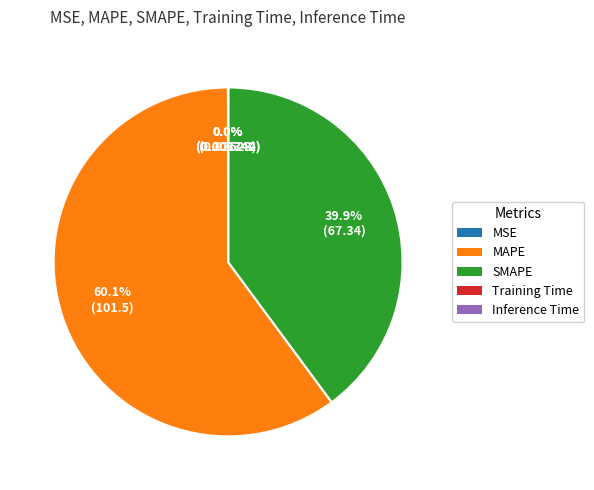

Is SMAPE the majority of the pie?

No